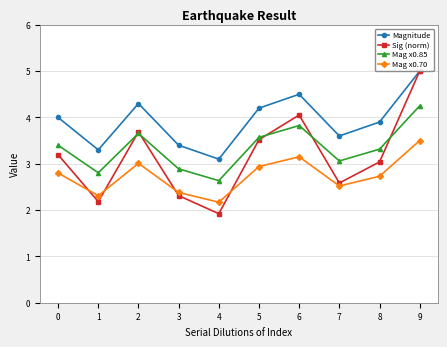

At which category does Mag x0.70 reach its first local peak?

2